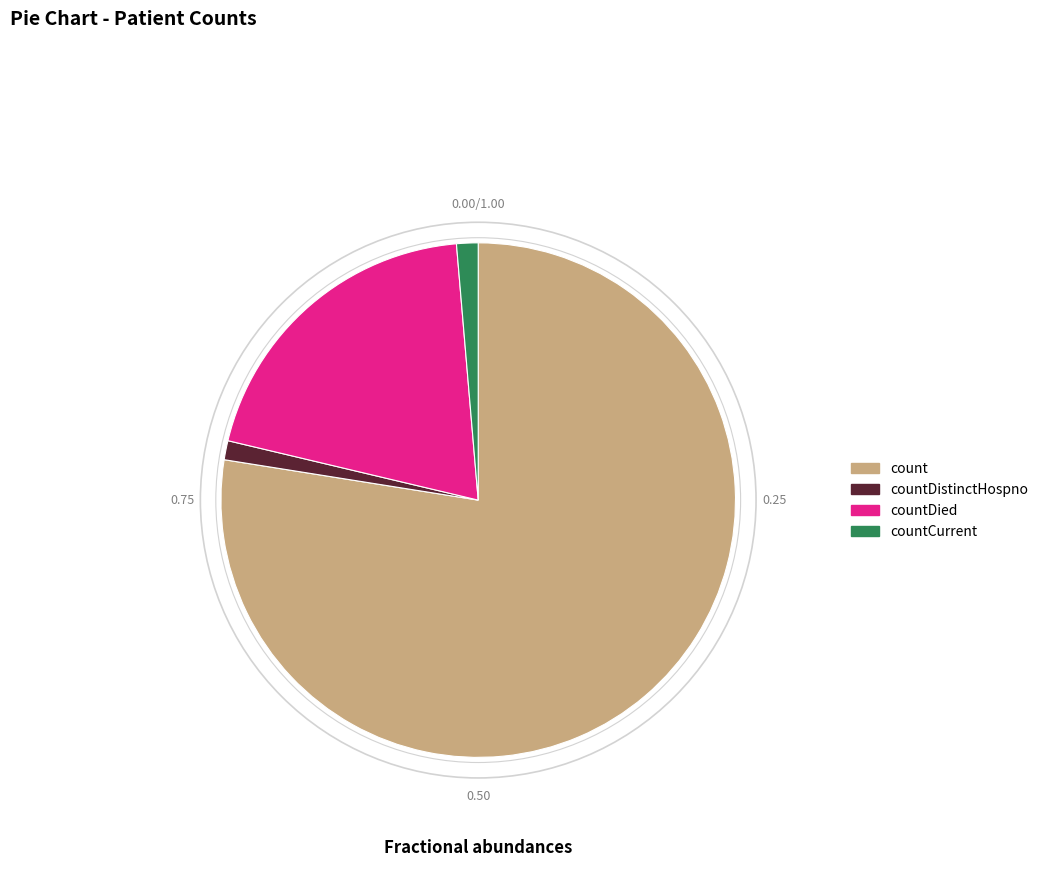

What is the largest slice in the pie chart?

count